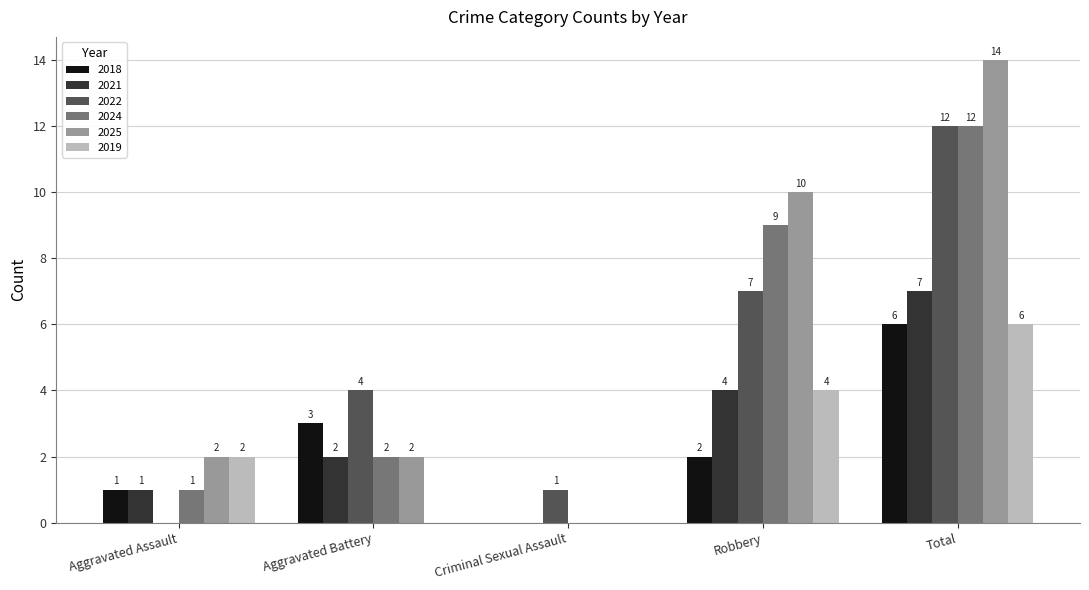

Are the bars horizontal?

No